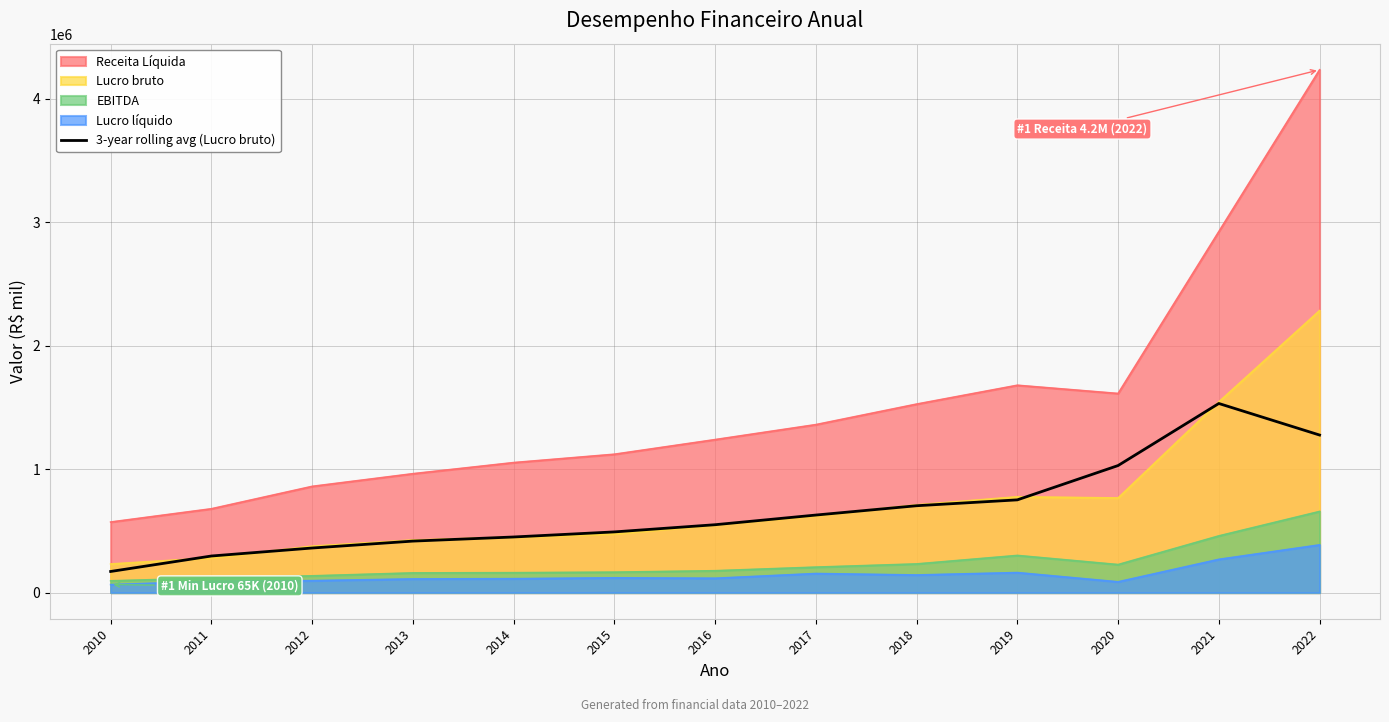

What is the change in value from 2019 to 2021?

+780526.4